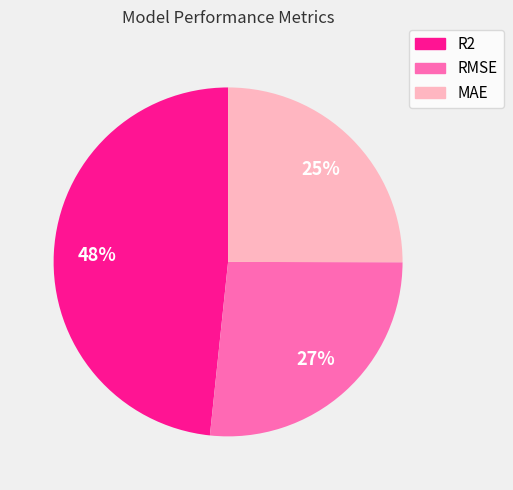

Which slice is the smallest?

MAE